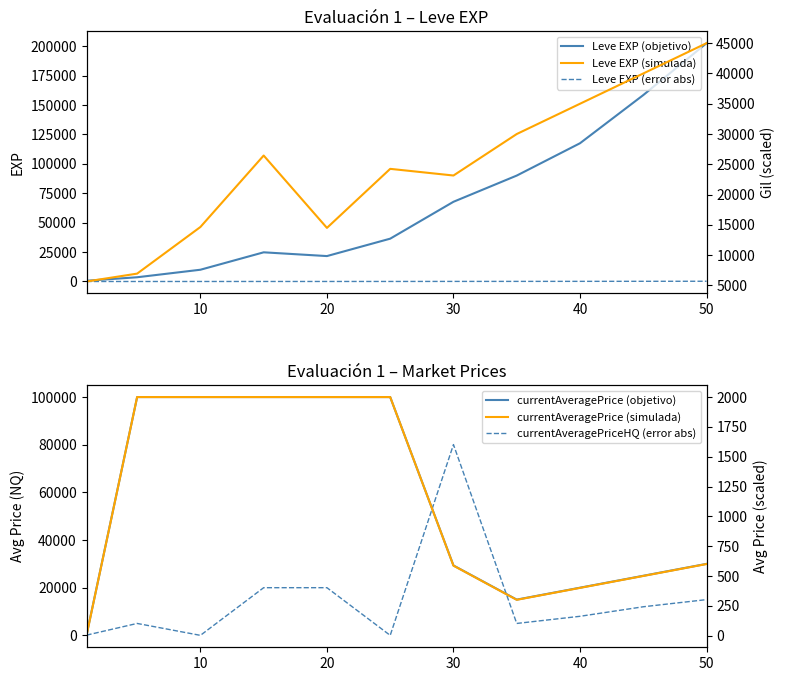

At how many categories does at least one series exceed 86444?

9